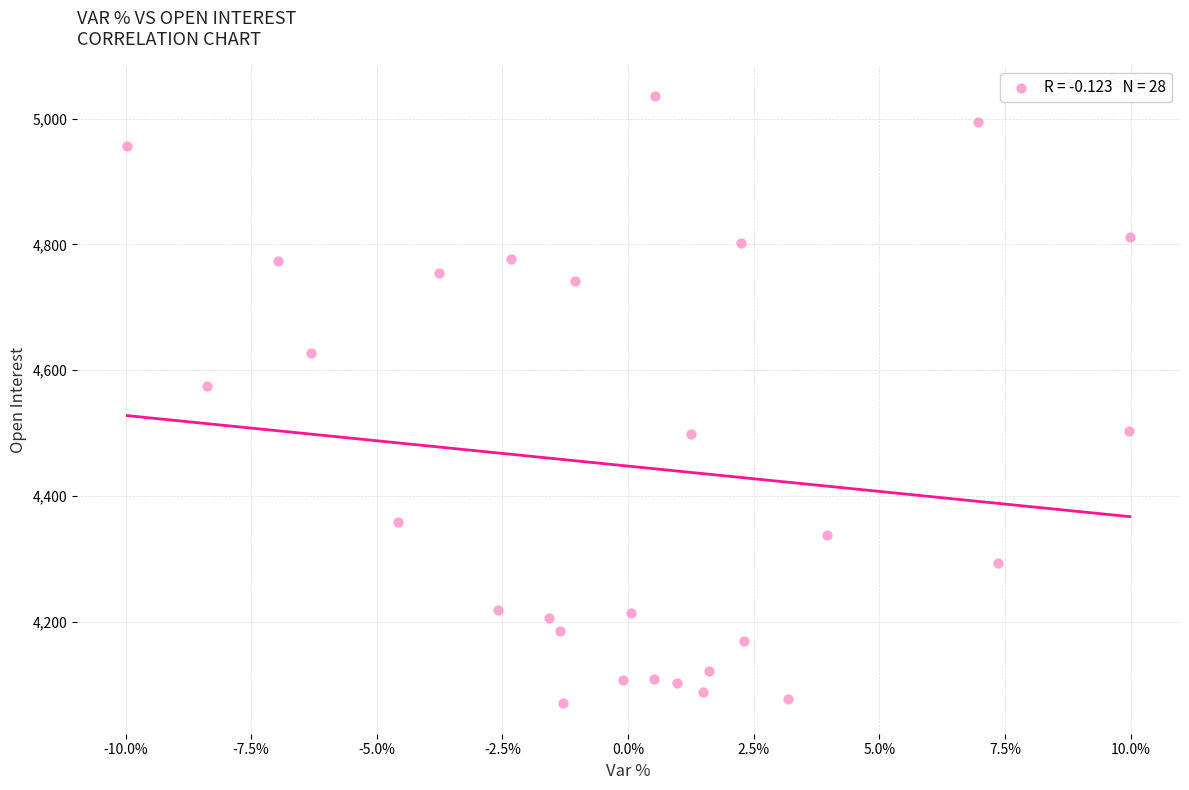

What is the range of Y values (max minus min)?

966